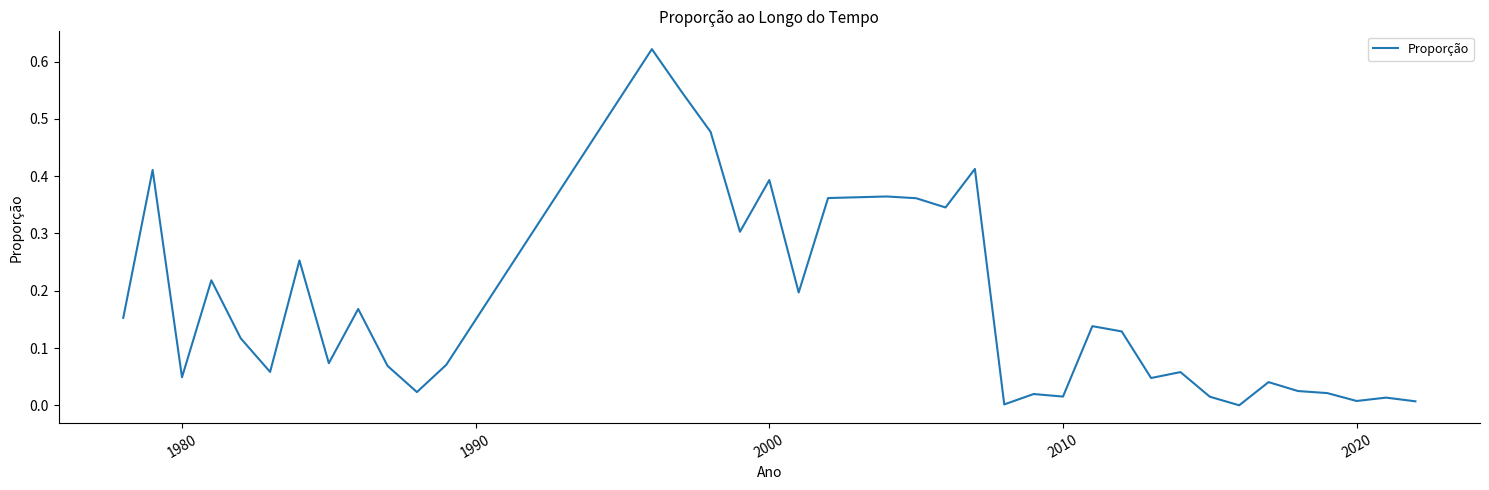

How many lines are shown in the chart?

1